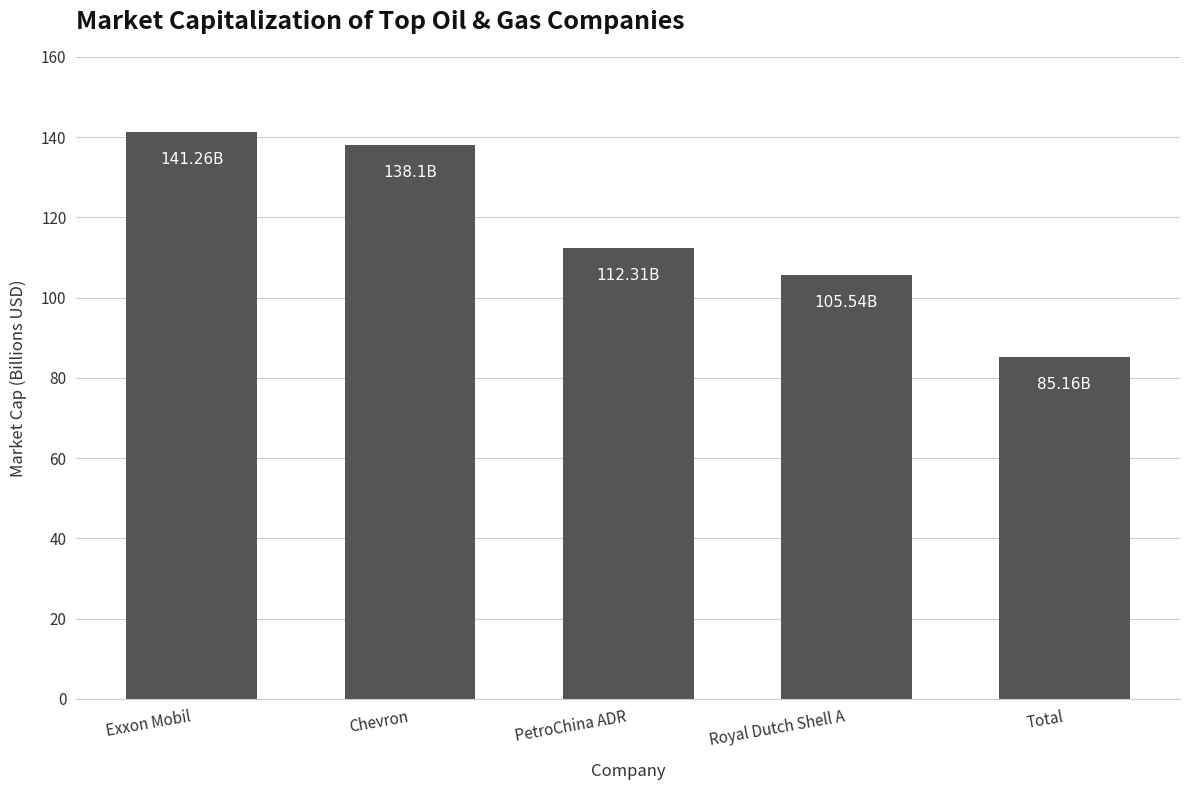

What is the sum of all values?

582.4